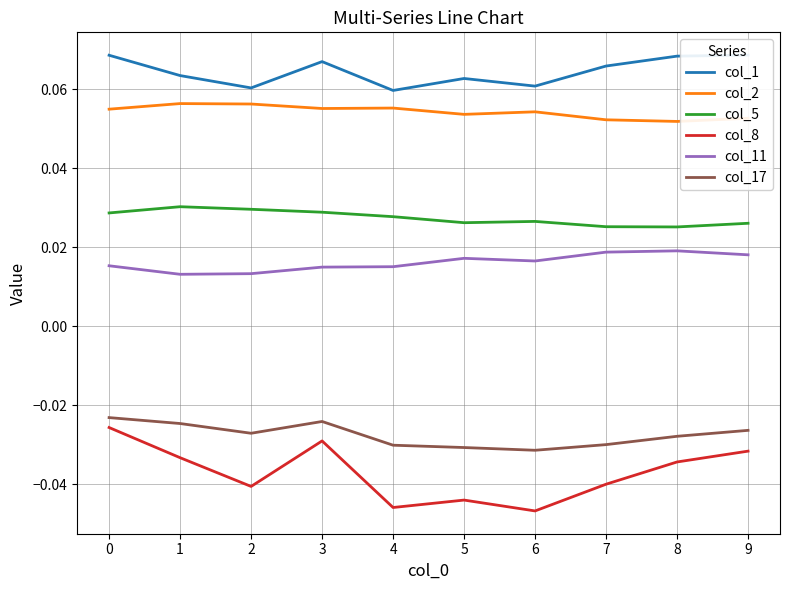

True or false: col_1 and col_8 intersect in this chart.

False